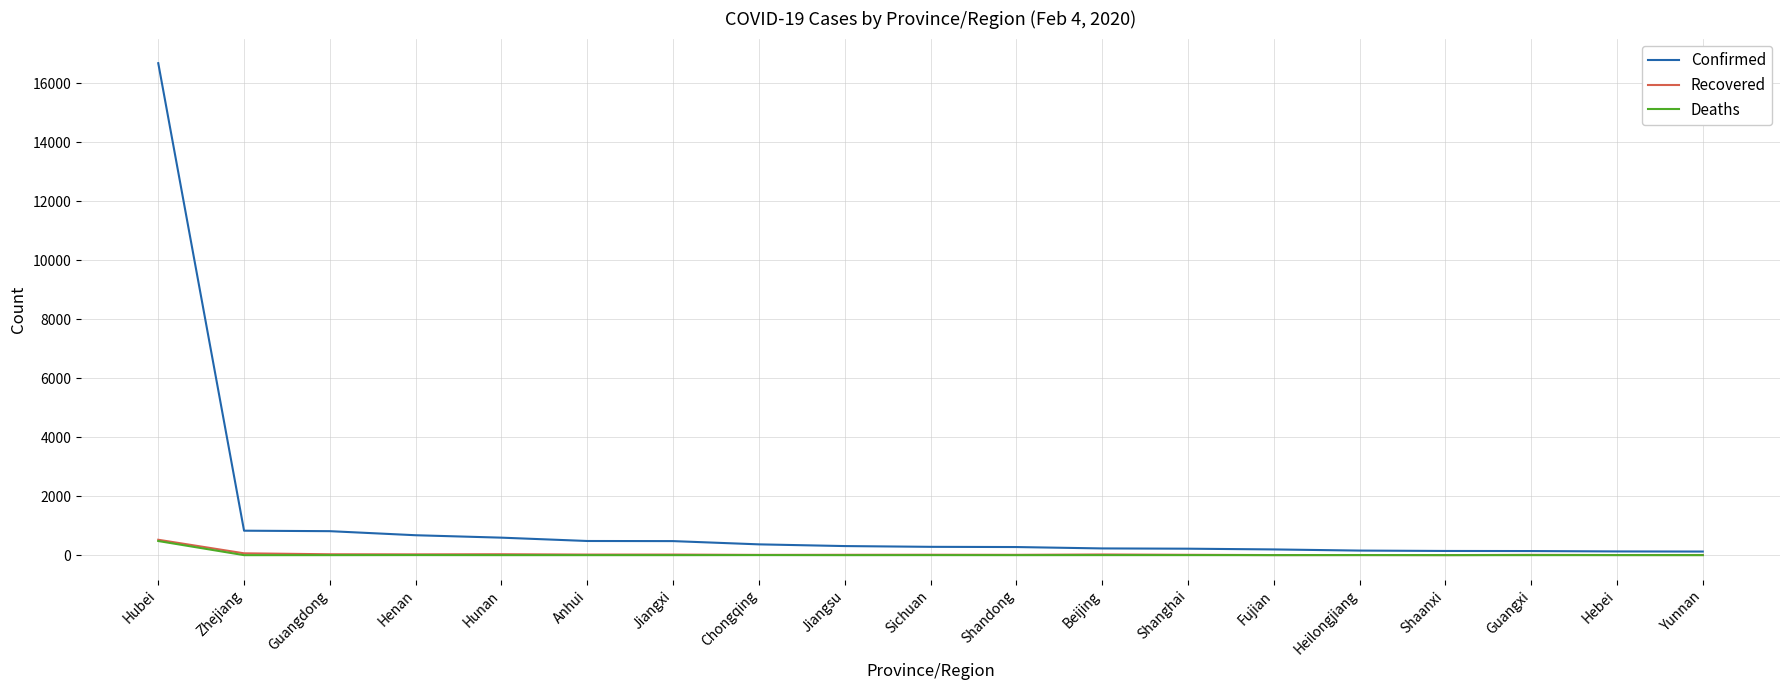

Which category has the highest value across all series?

Hubei